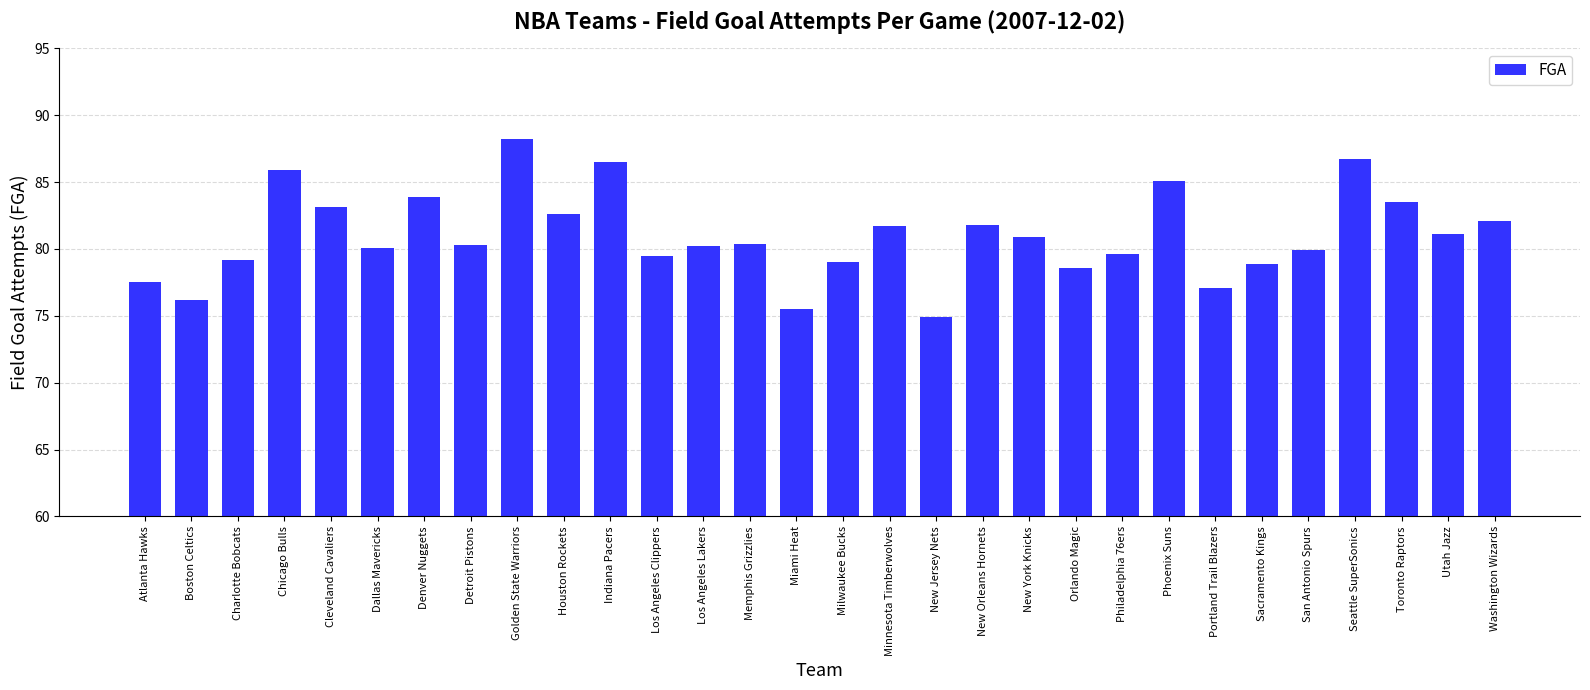

What is the change in value from Atlanta Hawks to Sacramento Kings?

+1.4